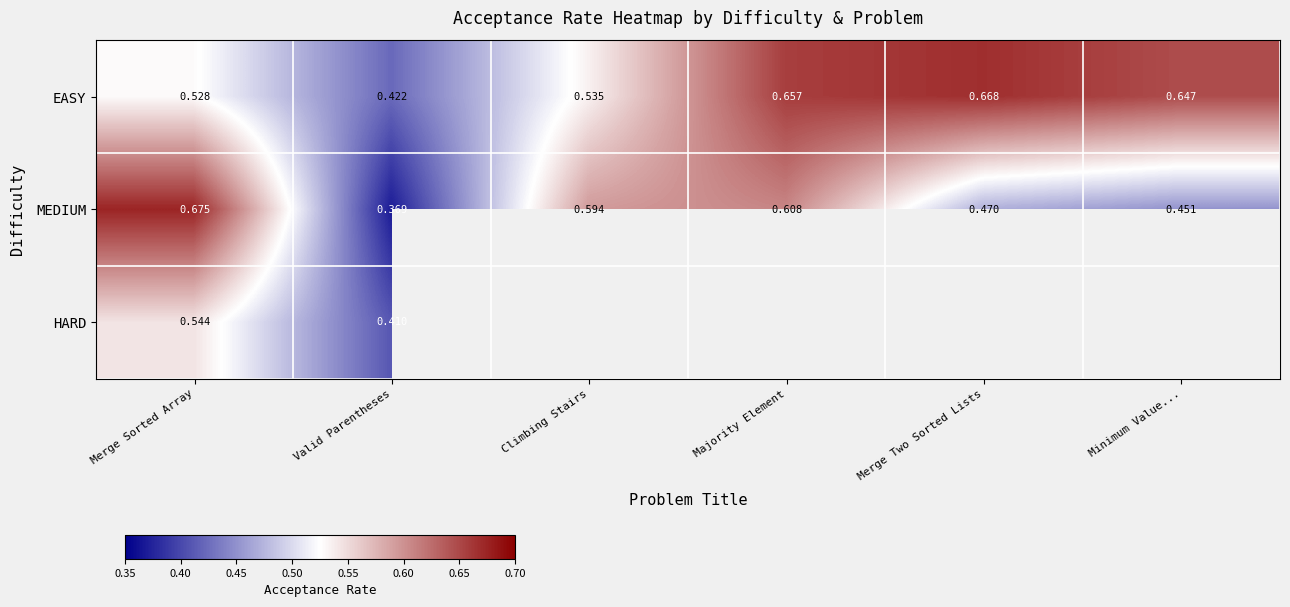

Count the number of data series in this chart.

3